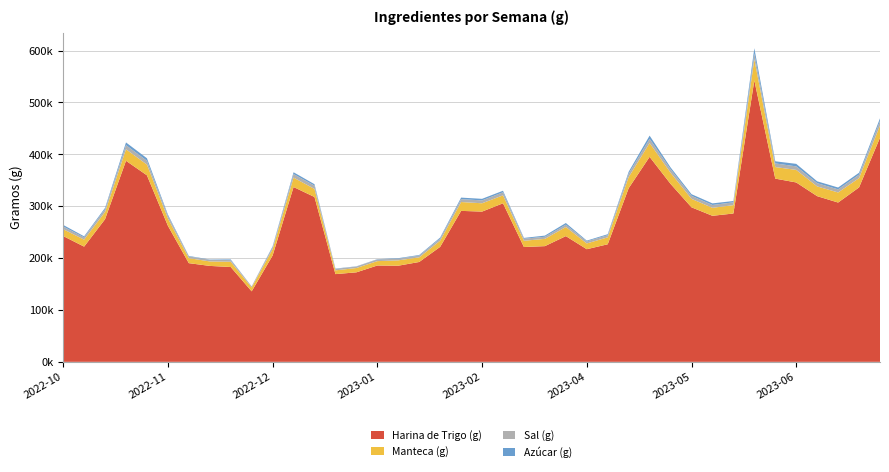

Reading left to right, transcribe all the data shown in this chart.

Harina de Trigo (g): 2022-10-09=242571.3	2022-10-16=222126.8	2022-10-23=275025.3	2022-10-30=387624.0	2022-11-06=359575.8	2022-11-13=262379.9	2022-11-20=190249.0	2022-11-27=184956.5	2022-12-04=182809.1	2022-12-11=135892.5	2022-12-18=205059.7	2022-12-25=337047.7	2023-01-01=317794.1	2023-01-08=169118.6	2023-01-15=172566.6	2023-01-22=185716.1	2023-01-29=185348.5	2023-02-05=192534.8	2023-02-12=221685.6	2023-02-19=291041.0	2023-02-26=289671.2	2023-03-05=305671.3	2023-03-12=221386.4	2023-03-19=223066.4	2023-03-26=242386.4	2023-04-02=217141.4	2023-04-09=226671.4	2023-04-16=334796.4	2023-04-23=395216.5	2023-04-30=343126.5	2023-05-07=297921.5	2023-05-14=281546.5	2023-05-21=285981.5	2023-05-28=542576.5	2023-06-04=353231.5	2023-06-11=345836.5	2023-06-18=319421.5	2023-06-25=307111.5	2023-07-02=336291.5	2023-07-09=432086.5
Manteca (g): 2022-10-09=13207.9	2022-10-16=13505.5	2022-10-23=13938.8	2022-10-30=22202.7	2022-11-06=20700.8	2022-11-13=14241.1	2022-11-20=9657.2	2022-11-27=8633.7	2022-12-04=10193.4	2022-12-11=7485.2	2022-12-18=12235.0	2022-12-25=18211.6	2023-01-01=15537.8	2023-01-08=7225.3	2023-01-15=8290.4	2023-01-22=8413.8	2023-01-29=10306.1	2023-02-05=8897.6	2023-02-12=11928.6	2023-02-19=17079.3	2023-02-26=16019.8	2023-03-05=15320.1	2023-03-12=12030.3	2023-03-19=14050.4	2023-03-26=17570.5	2023-04-02=11120.6	2023-04-09=13385.7	2023-04-16=21450.7	2023-04-23=26725.7	2023-04-30=21405.7	2023-05-07=16295.7	2023-05-14=15415.7	2023-05-21=16055.7	2023-05-28=40680.7	2023-06-04=22310.7	2023-06-11=24205.7	2023-06-18=18780.7	2023-06-25=19425.7	2023-07-02=17975.7	2023-07-09=23445.7
Sal (g): 2022-10-09=5111.3	2022-10-16=4354.7	2022-10-23=5481.7	2022-10-30=7955.2	2022-11-06=7296.7	2022-11-13=5020.8	2022-11-20=3313.8	2022-11-27=3203.6	2022-12-04=3135.6	2022-12-11=2040.7	2022-12-18=3657.3	2022-12-25=6782.6	2023-01-01=6388.7	2023-01-08=2842.8	2023-01-15=2920.9	2023-01-22=3232.9	2023-01-29=3204.9	2023-02-05=3343.9	2023-02-12=4028.9	2023-02-19=5604.9	2023-02-26=5564.9	2023-03-05=5988.9	2023-03-12=4003.9	2023-03-19=4021.9	2023-03-26=4451.9	2023-04-02=3946.9	2023-04-09=4145.9	2023-04-16=6625.9	2023-04-23=8003.9	2023-04-30=6865.9	2023-05-07=5810.9	2023-05-14=5429.9	2023-05-21=5520.9	2023-05-28=11304.9	2023-06-04=7022.9	2023-06-11=6790.9	2023-06-18=6286.9	2023-06-25=5975.9	2023-07-02=6668.9	2023-07-09=8897.9
Azúcar (g): 2022-10-09=3083.0	2022-10-16=2002.8	2022-10-23=2387.9	2022-10-30=5202.3	2022-11-06=4909.9	2022-11-13=2340.2	2022-11-20=932.5	2022-11-27=591.5	2022-12-04=1306.8	2022-12-11=68.0	2022-12-18=1665.1	2022-12-25=3457.7	2023-01-01=2750.9	2023-01-08=639.5	2023-01-15=373.3	2023-01-22=582.4	2023-01-29=1026.7	2023-02-05=1231.2	2023-02-12=2005.7	2023-02-19=2895.4	2023-02-26=3000.1	2023-03-05=2884.9	2023-03-12=1494.7	2023-03-19=2234.6	2023-03-26=3254.5	2023-04-02=1494.4	2023-04-09=1844.3	2023-04-16=3544.3	2023-04-23=6194.2	2023-04-30=3499.2	2023-05-07=3159.2	2023-05-14=3124.2	2023-05-21=2484.1	2023-05-28=10059.1	2023-06-04=4074.1	2023-06-11=4854.1	2023-06-18=3554.1	2023-06-25=3554.1	2023-07-02=3669.1	2023-07-09=5034.1